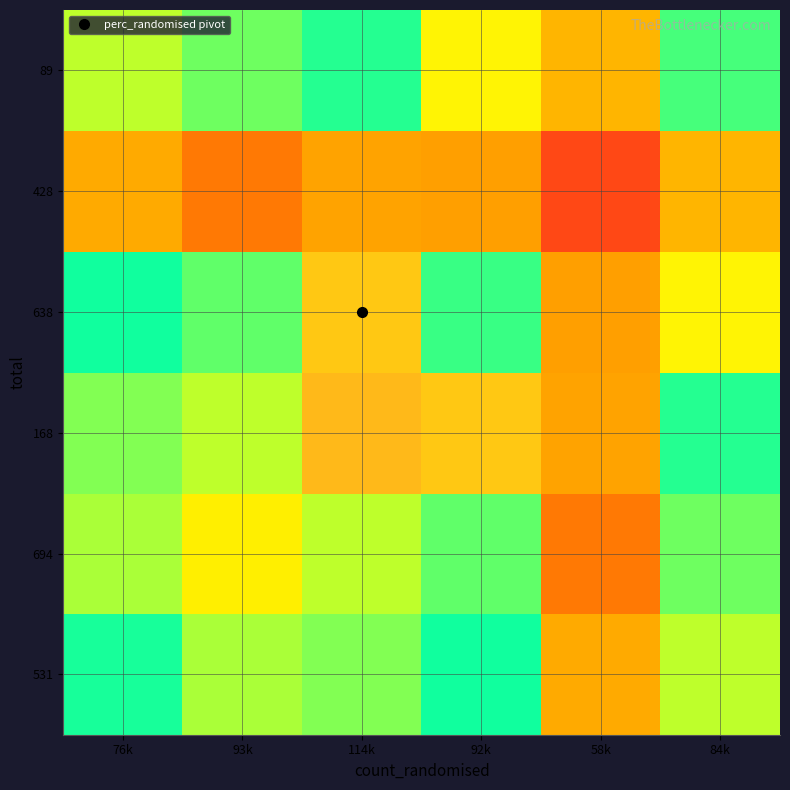

At 93k, list the series in order from largest to smallest.

168, 89, 638, 531, 694, 428